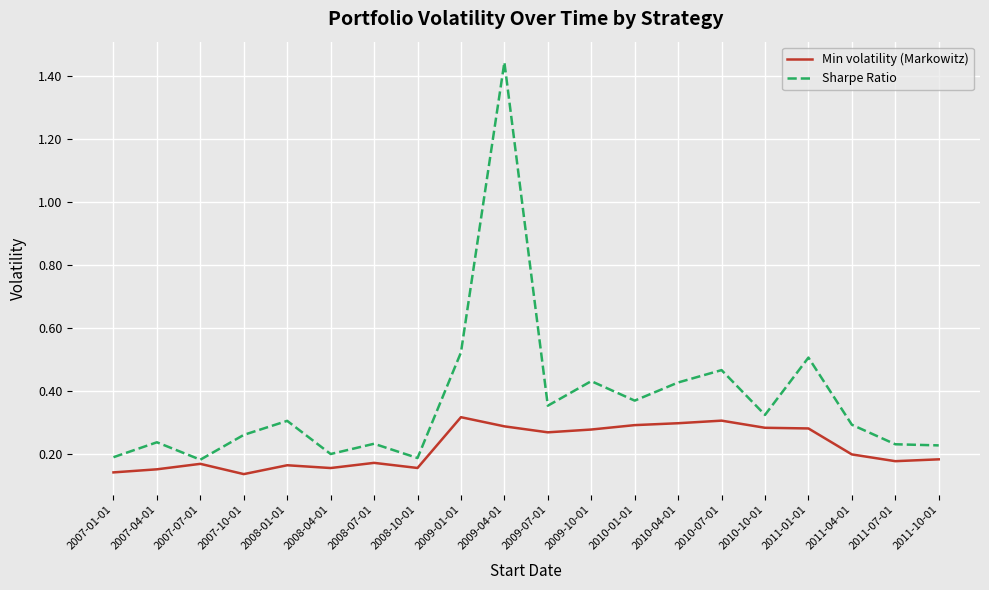

Which series has the largest total across all categories?

Sharpe Ratio